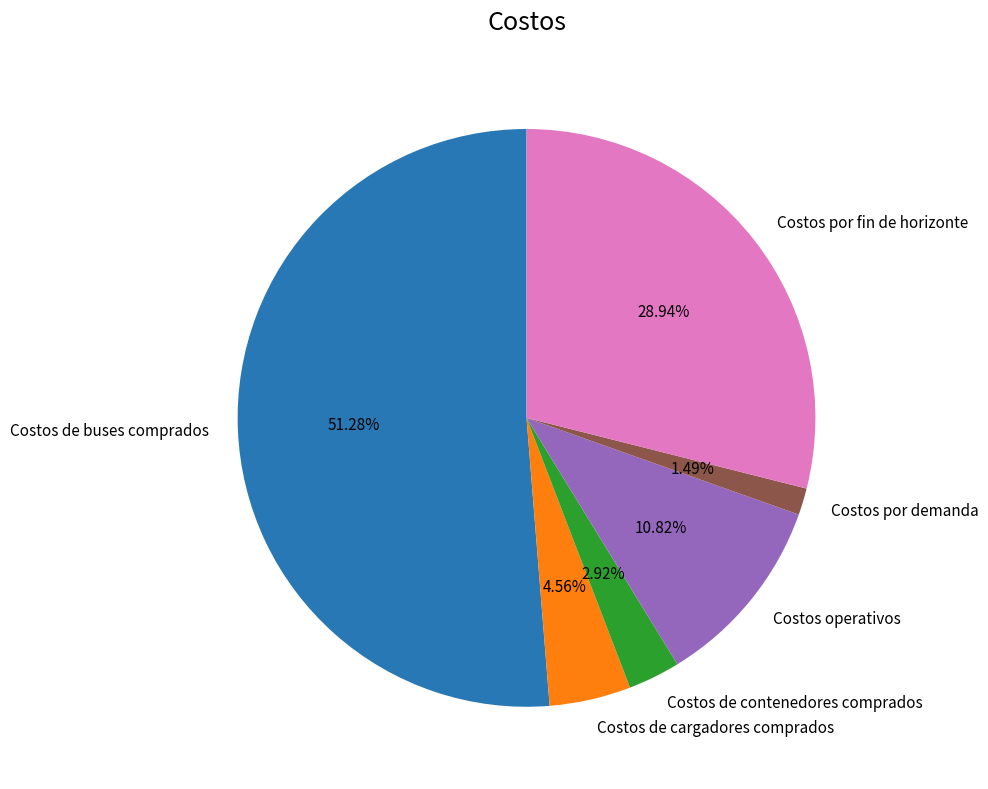

Which category has the biggest portion of the pie?

Costos de buses comprados